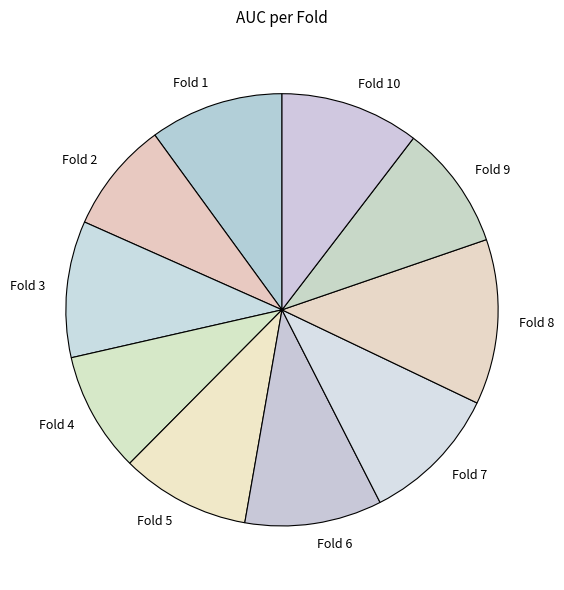

Is it true that Fold 8 is 20% of the pie?

False